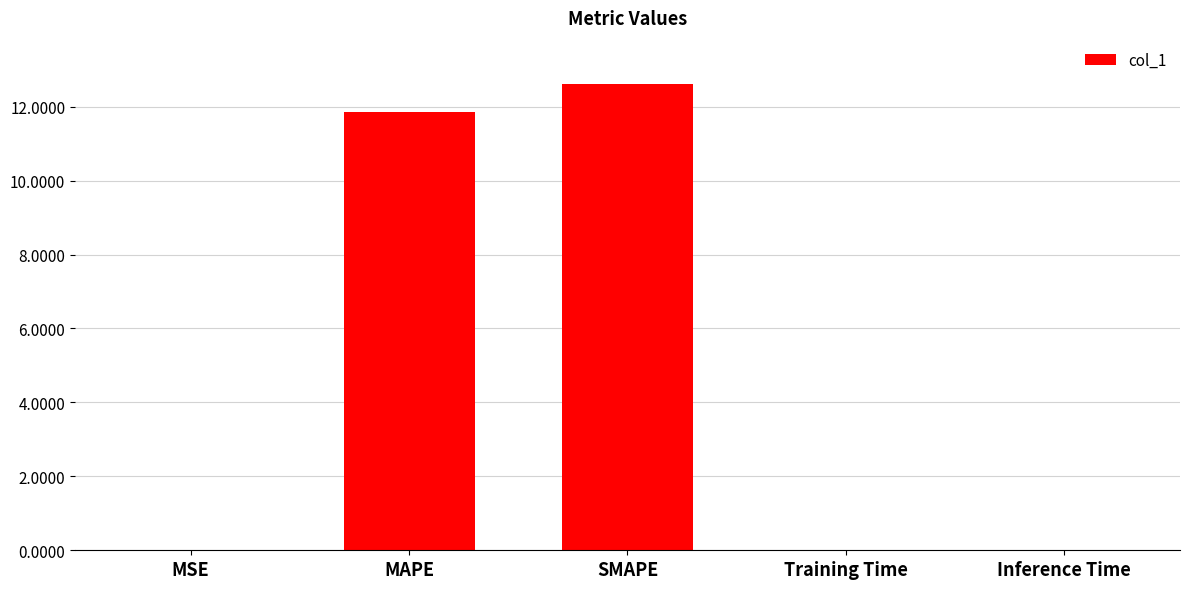

How many data points does each series have?

5